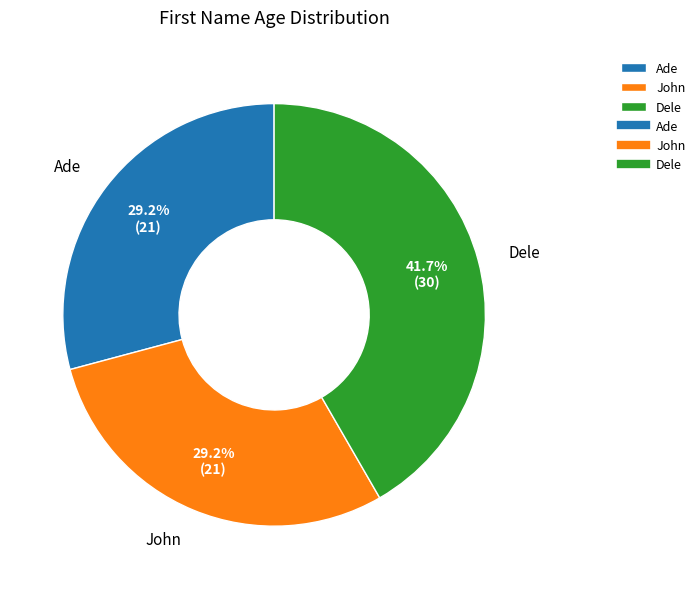

Is the sum of Dele and Ade greater than half?

Yes